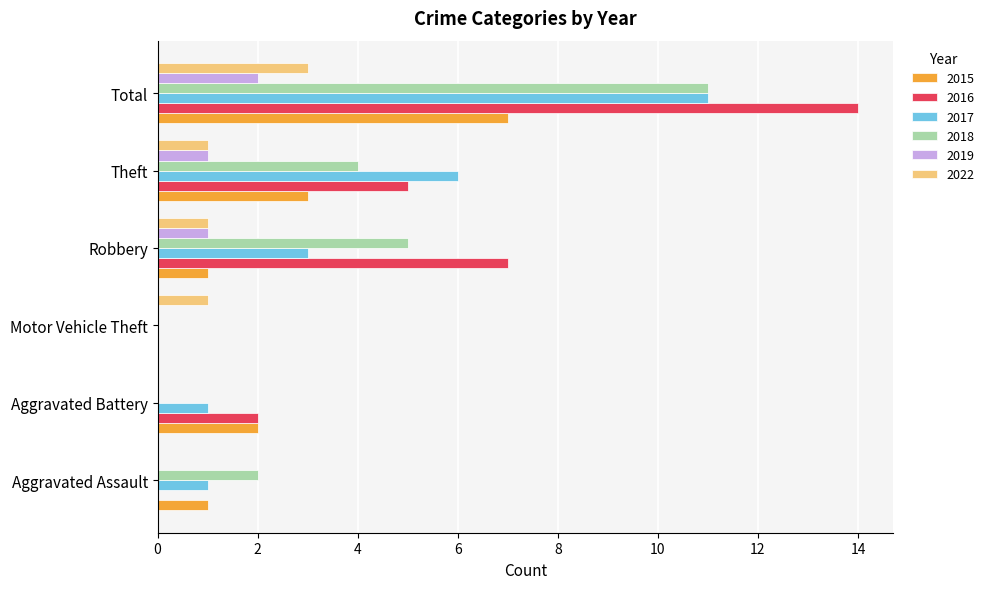

Between Robbery and Total, which series saw the biggest shift?

2017